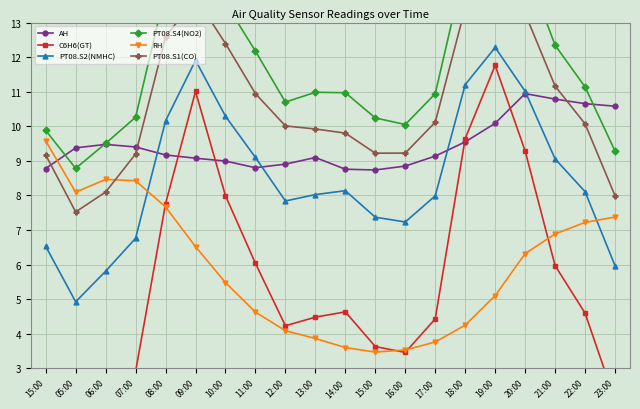

Rank the series at 16:00 from highest to lowest value.

PT08.S4(NO2), PT08.S1(CO), AH, PT08.S2(NMHC), RH, C6H6(GT)